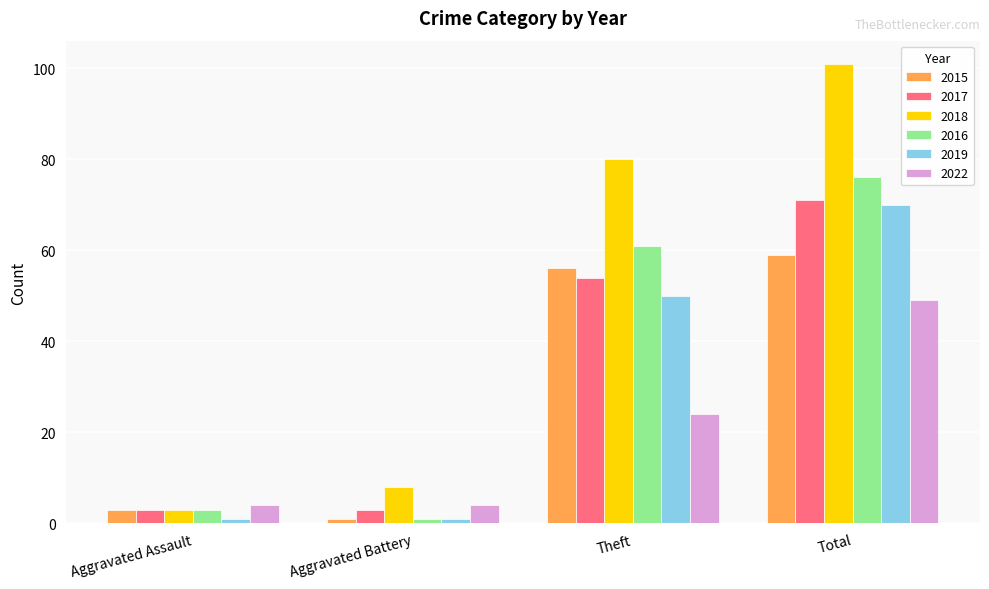

At which category is the sum across all series the highest?

Total